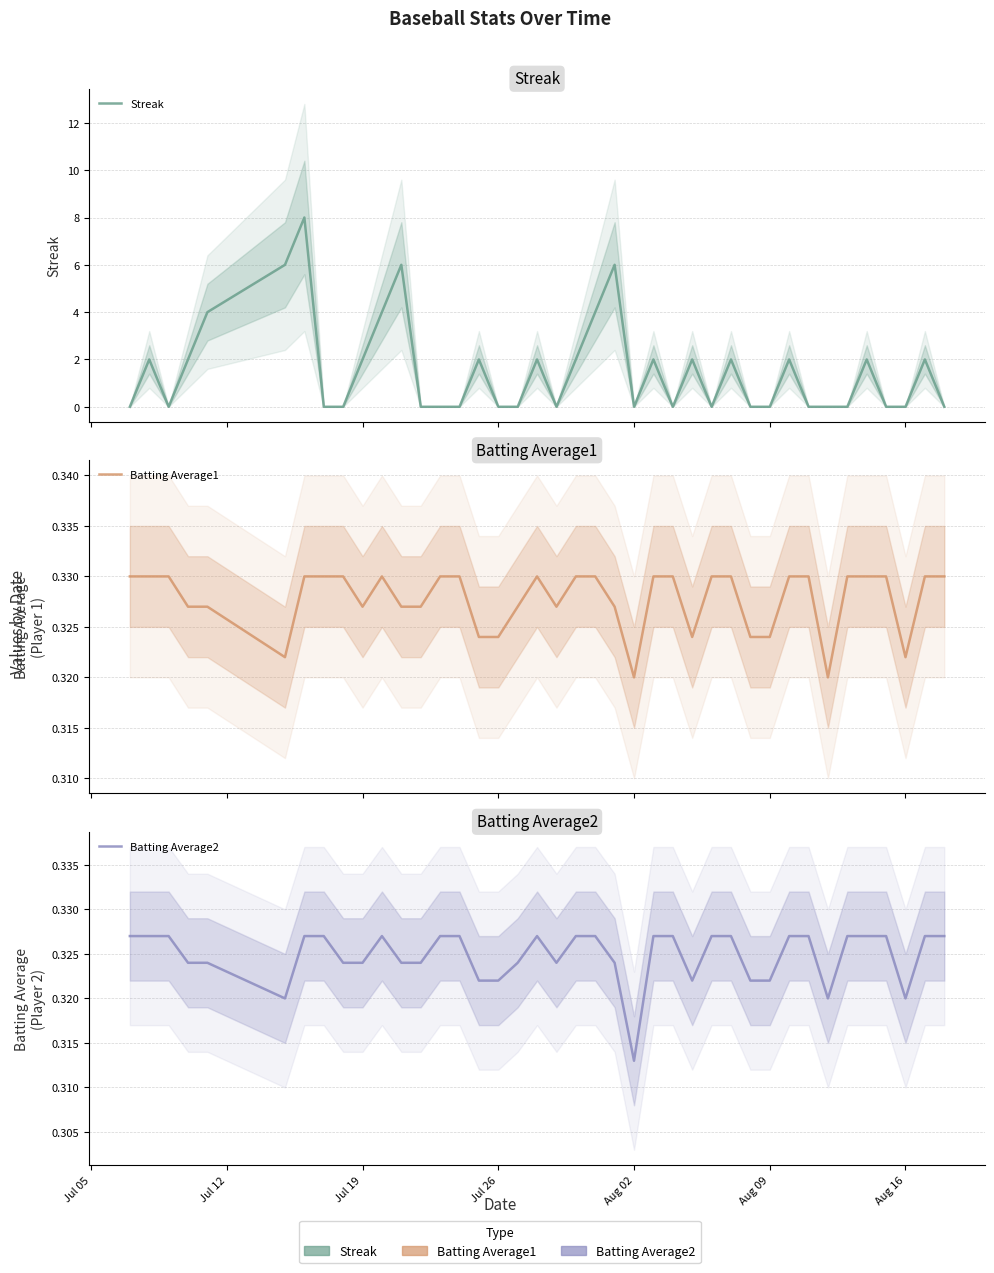

How many values in the Streak series exceed 0?

19